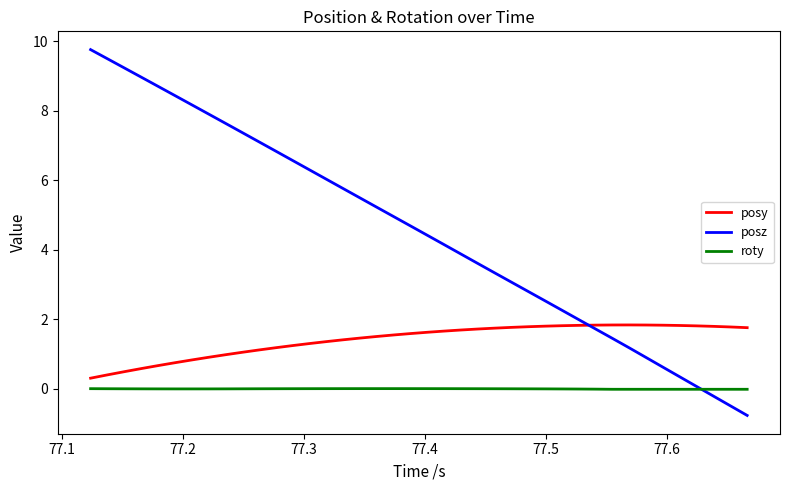

What is the maximum value shown in the chart?

9.8